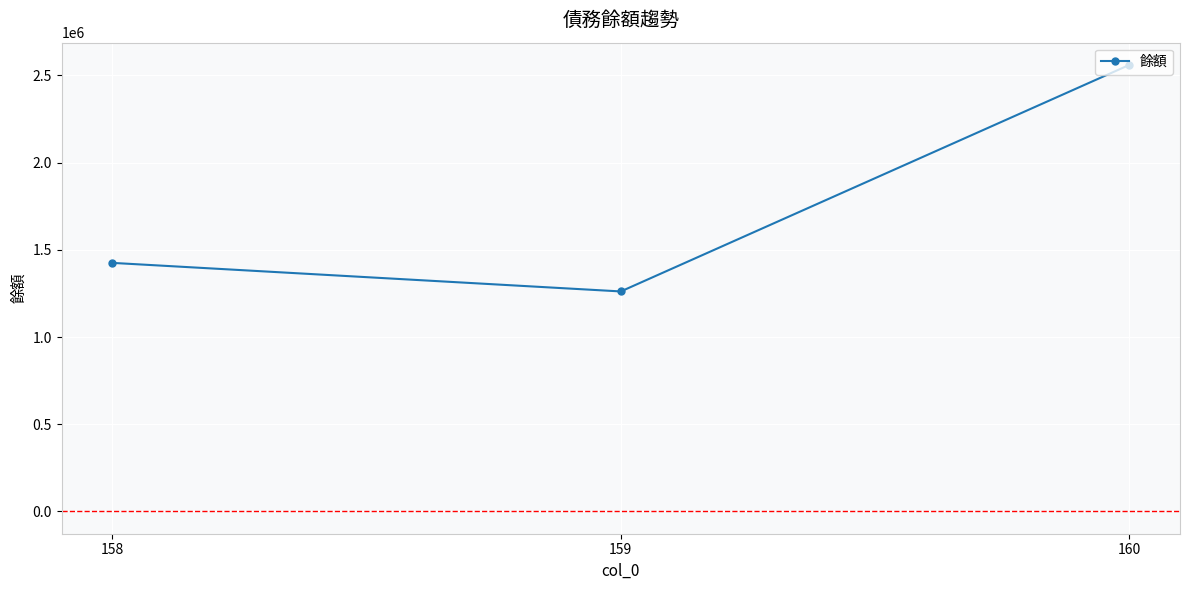

The chart shows a value of 2381976 at 158. True or false?

False